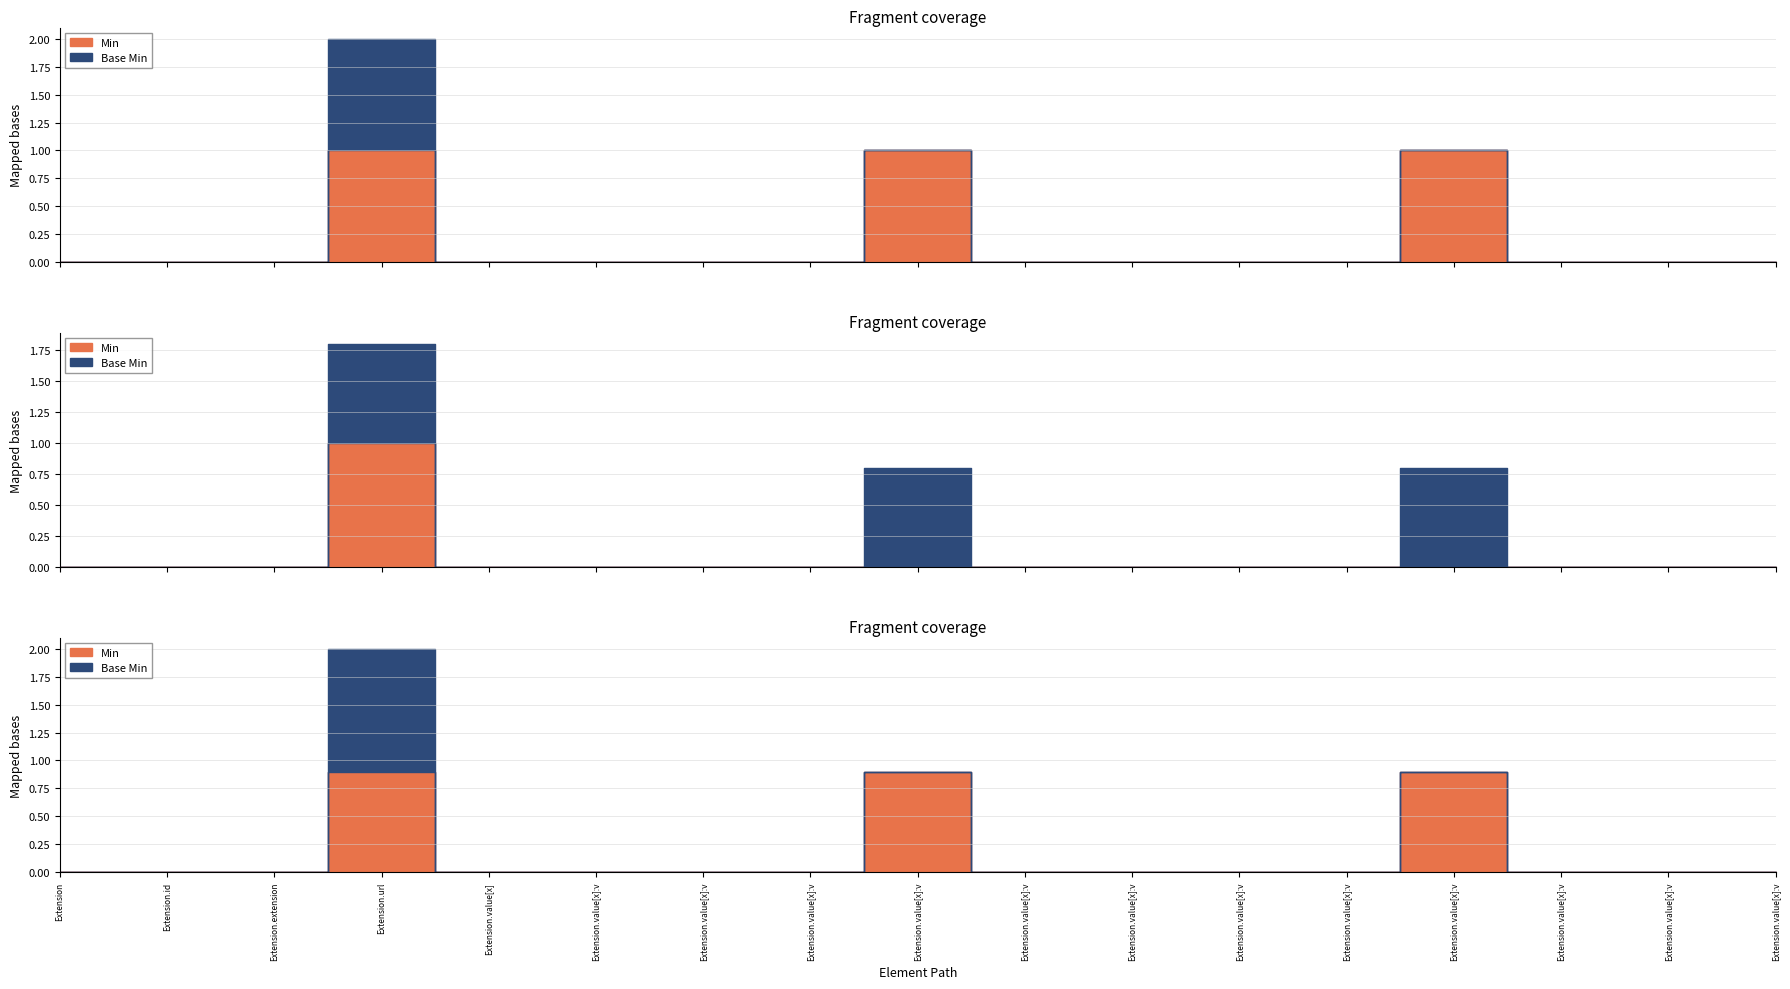

True or false: Base Min and Min intersect in this chart.

False